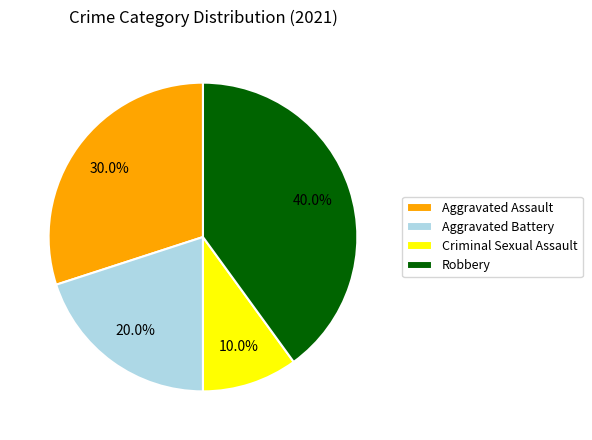

To the nearest percent, what is the average slice percentage?

25%